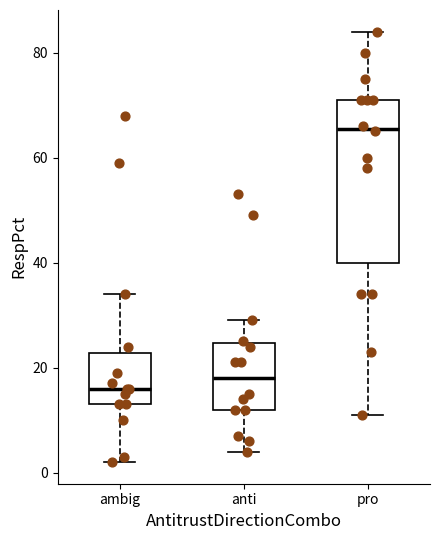

Which box has the lowest median line?

ambig